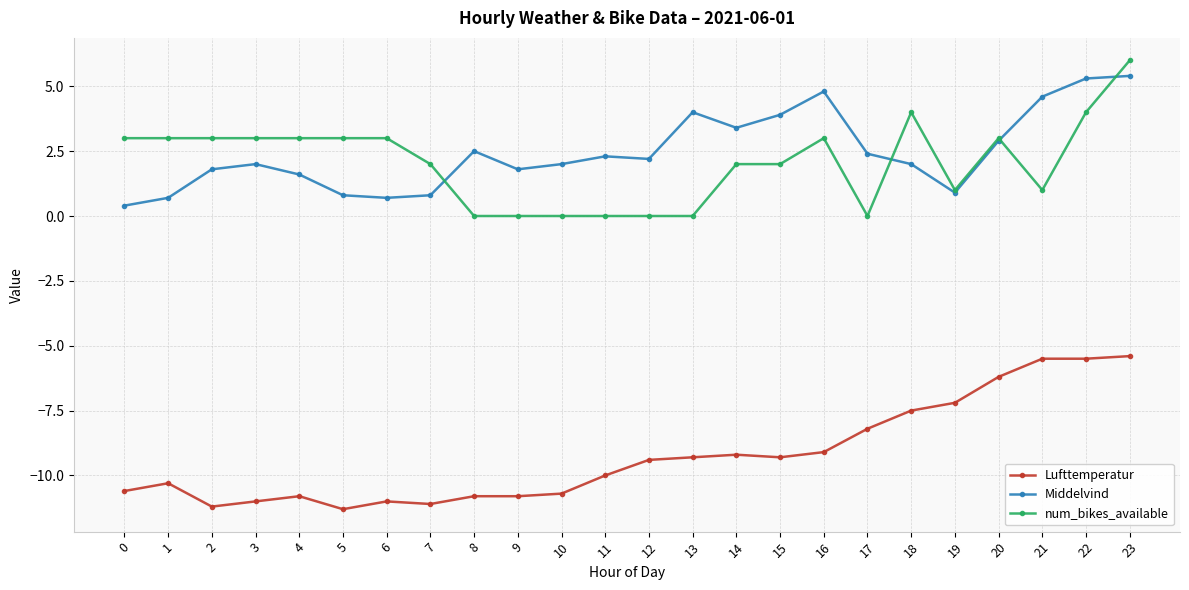

True or false: num_bikes_available has more than 1 points higher than both neighbors.

True